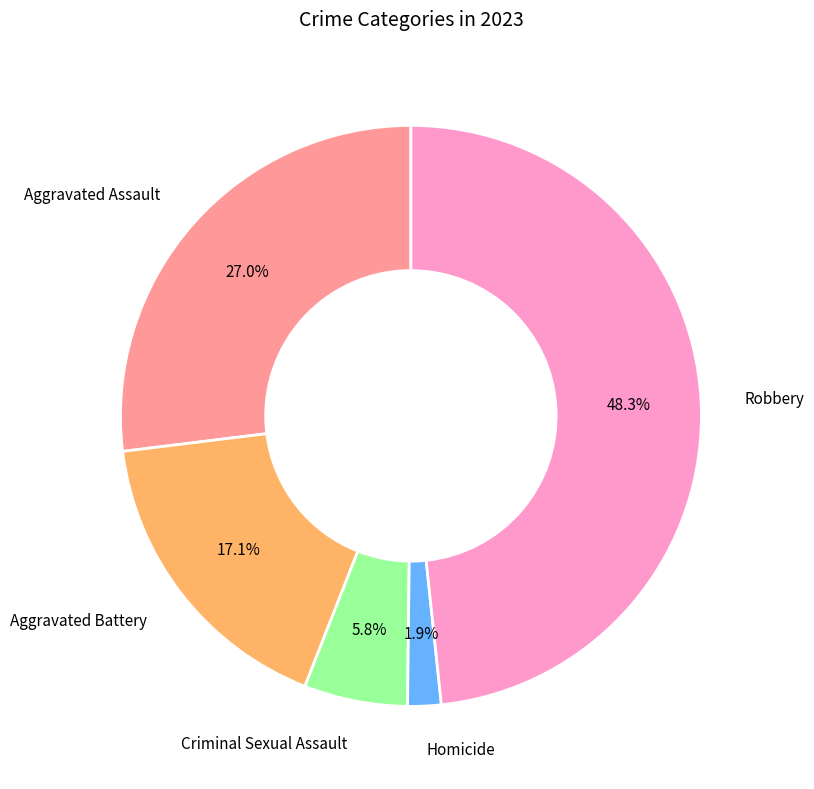

Does any single category account for the majority?

No